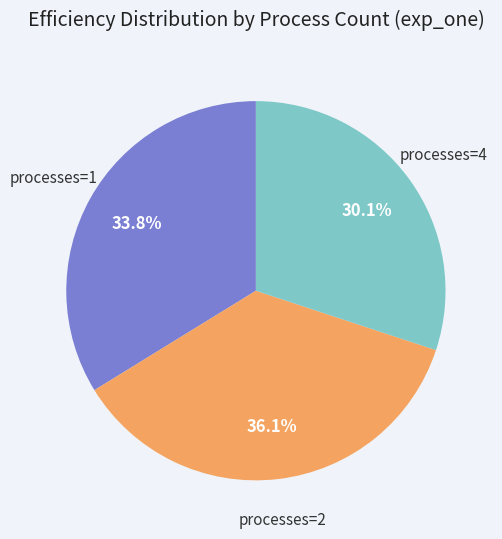

Rank the categories by value from highest to lowest.

processes=2, processes=1, processes=4